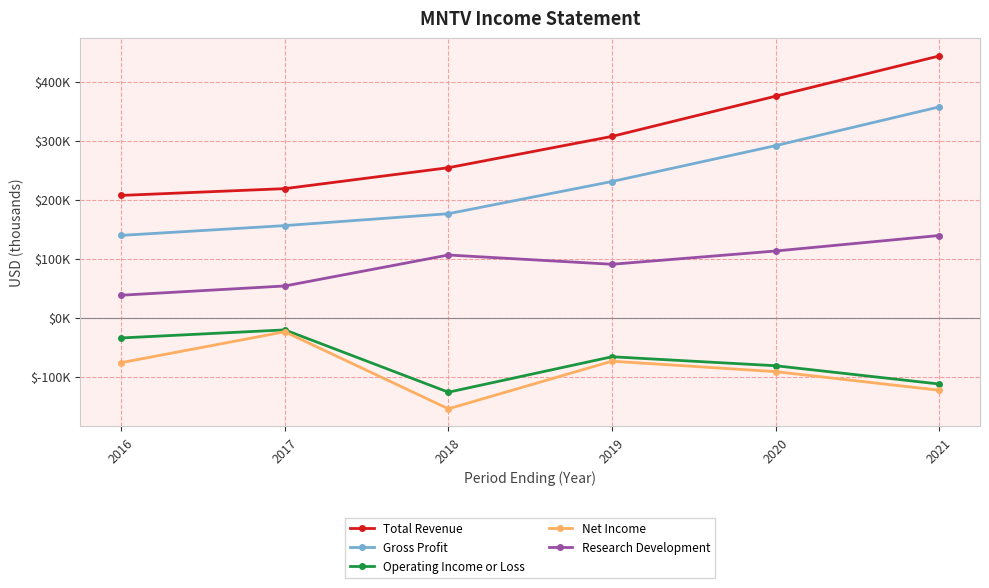

What are all the series names shown in the legend?

Total Revenue, Gross Profit, Operating Income or Loss, Net Income, Research Development